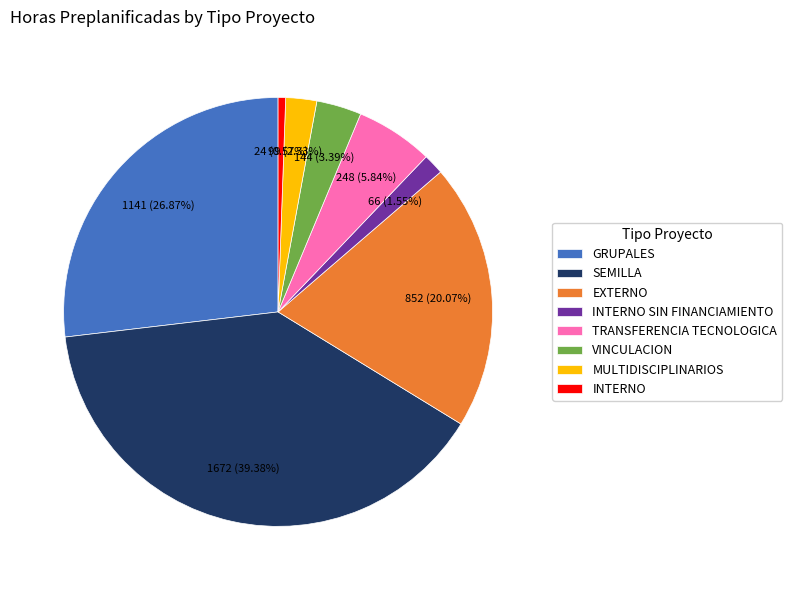

Is SEMILLA the majority of the pie?

No